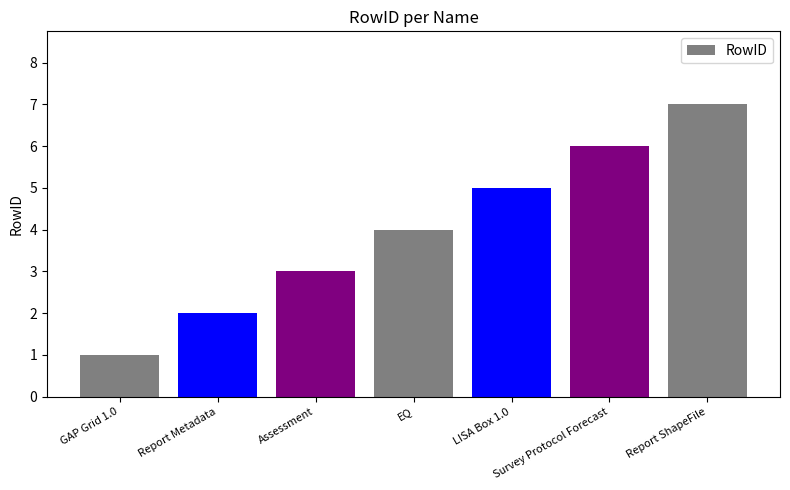

What is the label of the 2nd bar from the right?

Survey Protocol Forecast